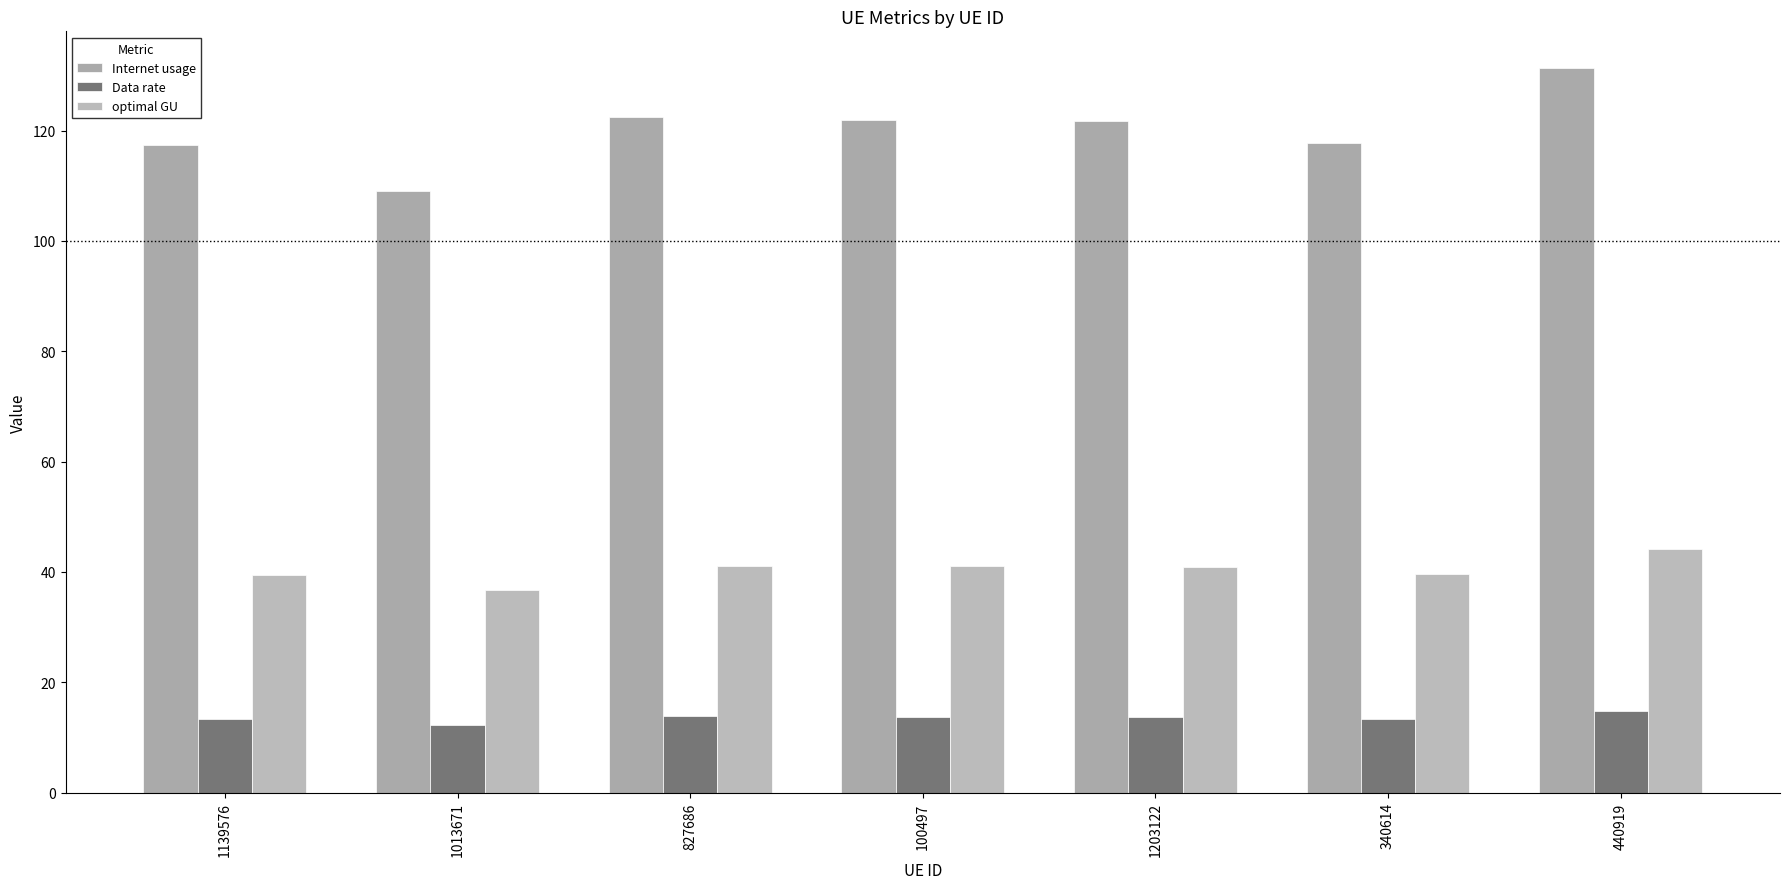

How many categories are shown in the chart?

7